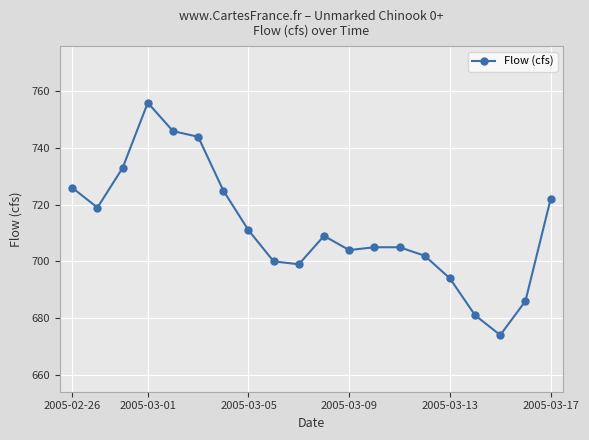

What is the maximum value shown in the chart?

756